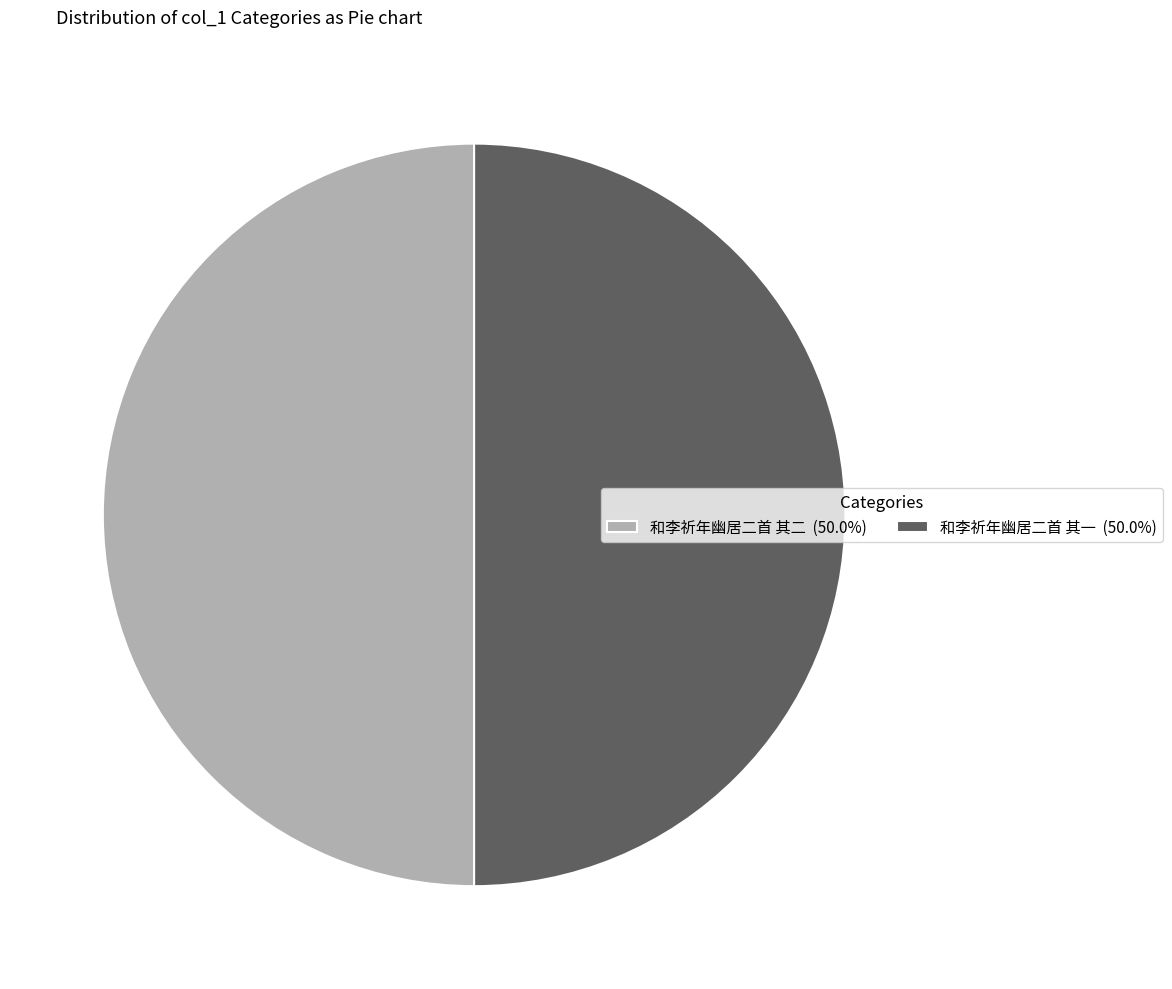

What is the ratio of the value at 和李祈年幽居二首 其二 (50.0%) to the value at 和李祈年幽居二首 其一 (50.0%)?

1.0